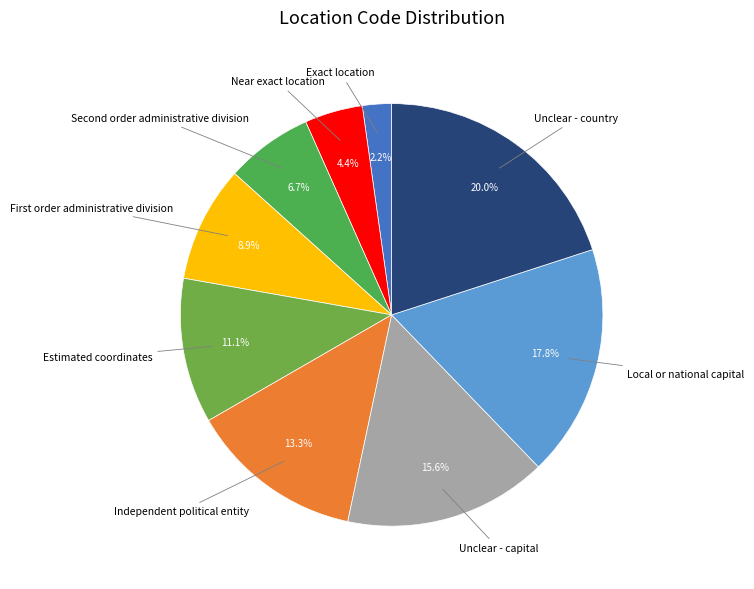

Count the number of slices in the pie.

9